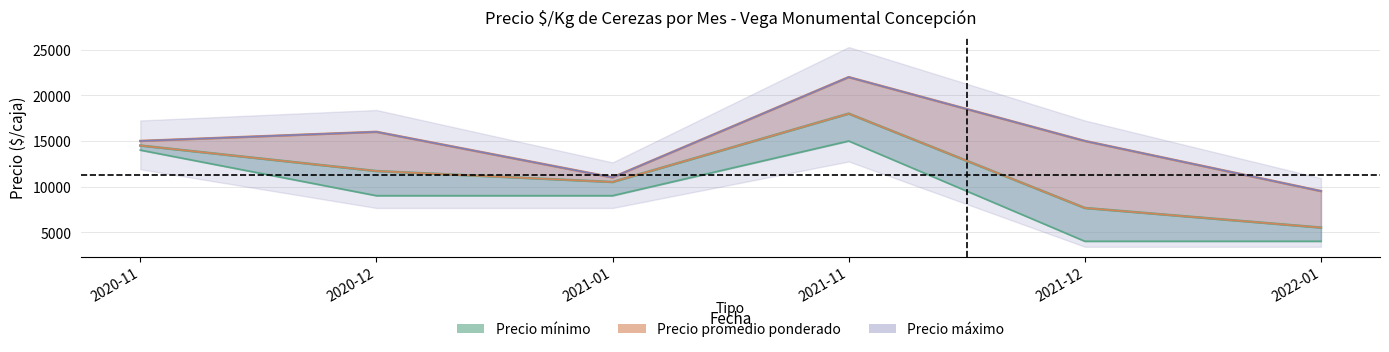

What is the minimum value shown in the chart?

4000